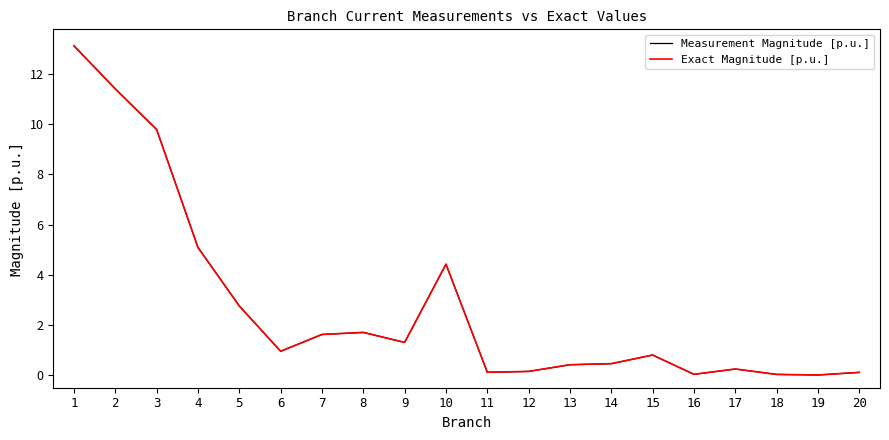

True or false: Measurement Magnitude [p.u.] has a value of 11.4 at 2.

True